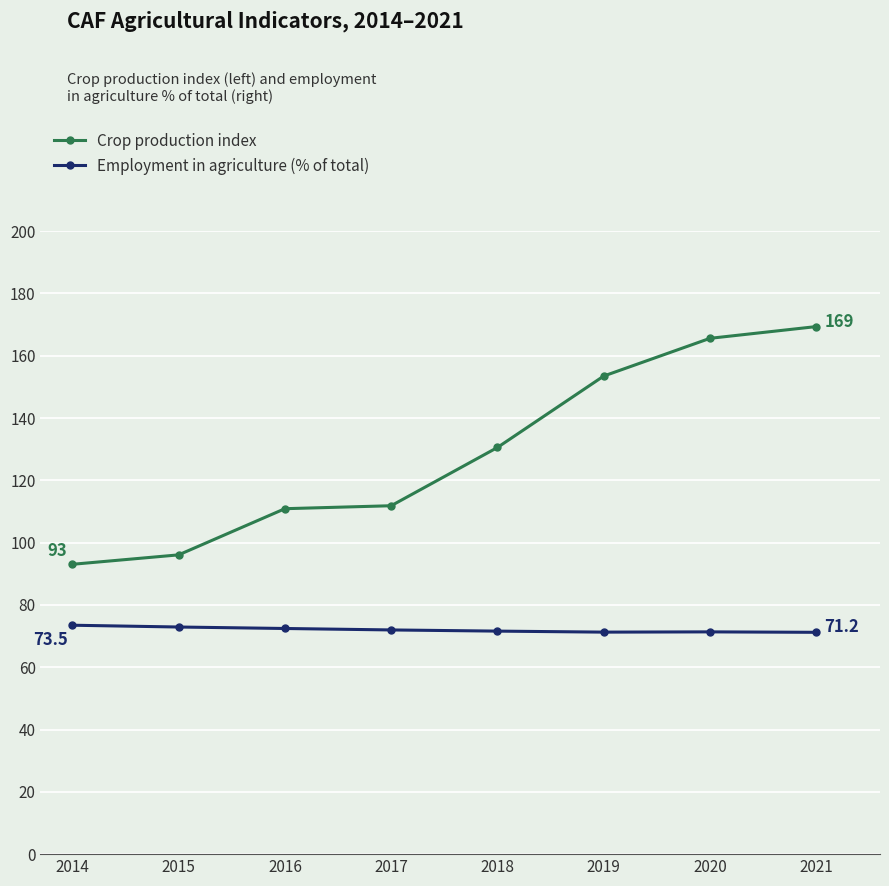

How many values in the Crop production index series are below 130?

4